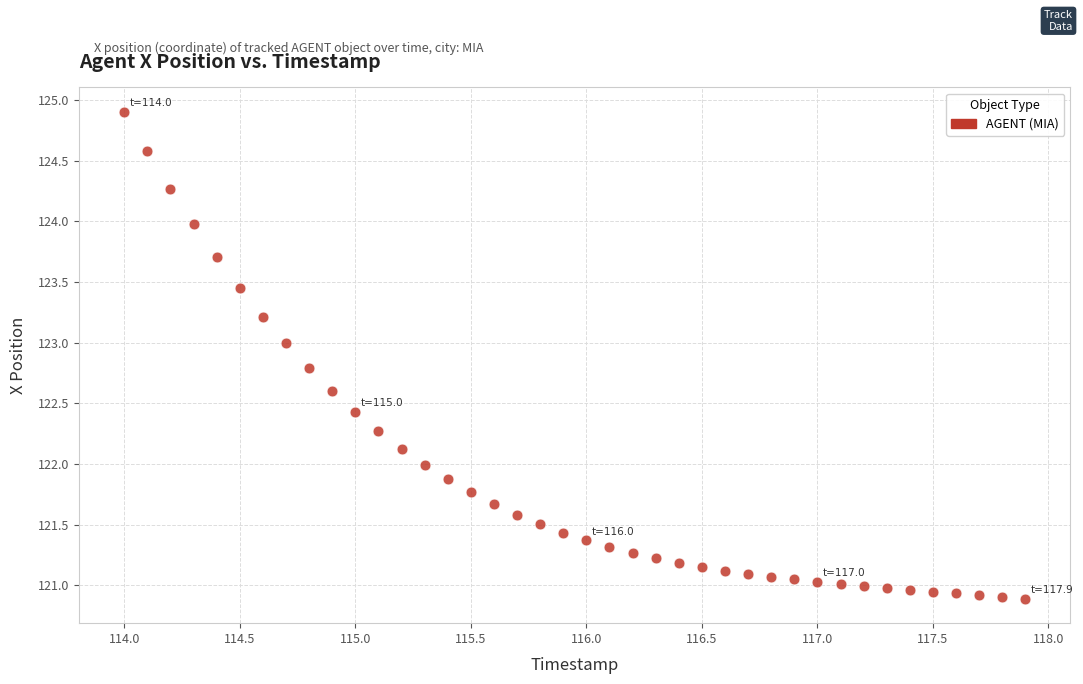

What is the range of Y values (max minus min)?

4.0